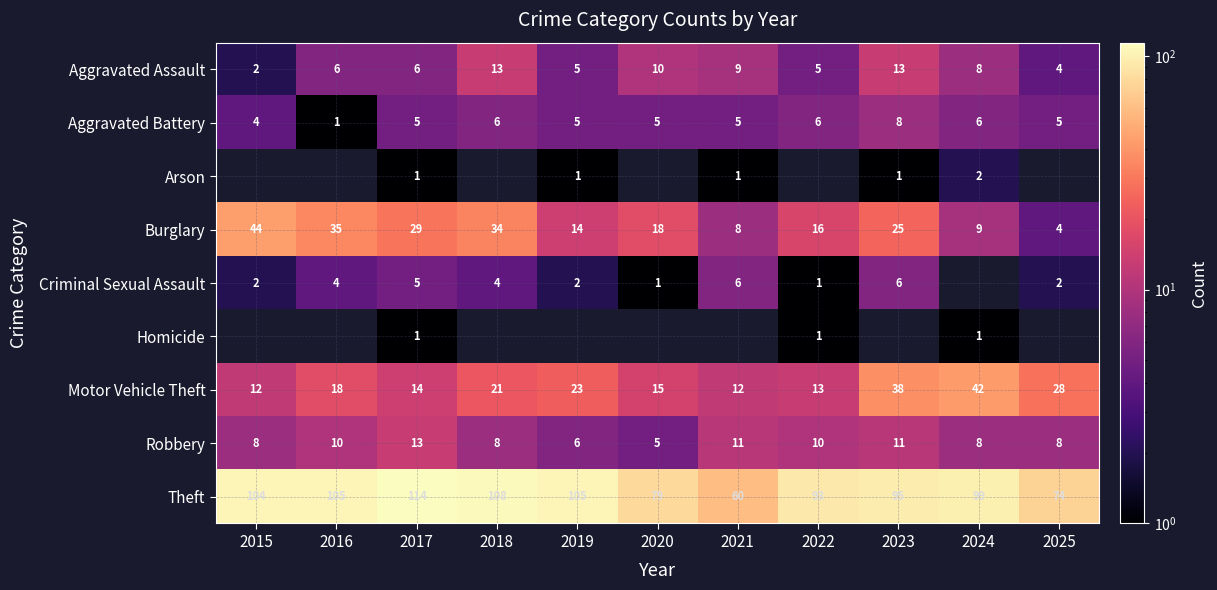

What is the difference between the highest and lowest values at 2017?

113